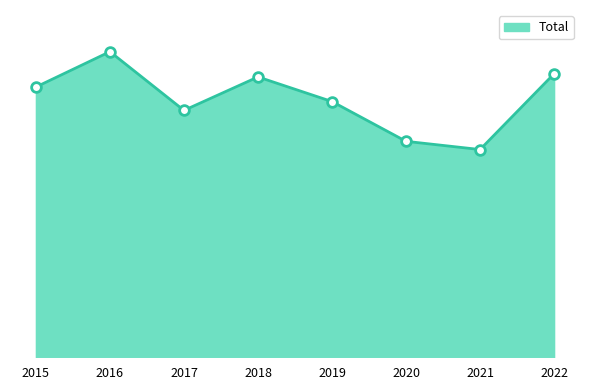

List the labels in order of value, smallest first.

2021, 2020, 2017, 2019, 2015, 2018, 2022, 2016